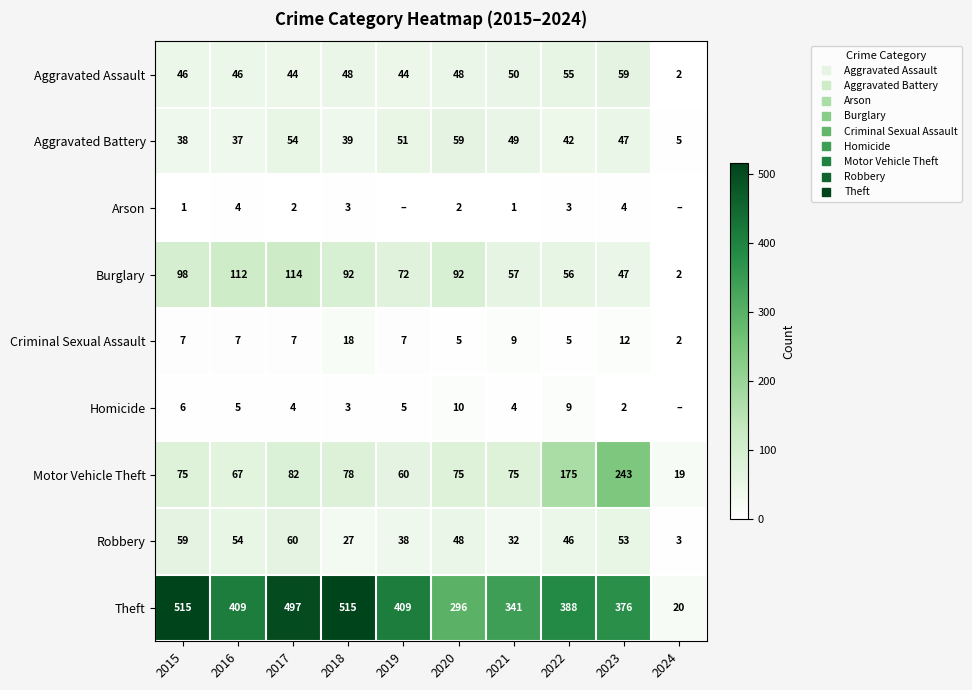

The Homicide series shows 3 at 2018. True or false?

True